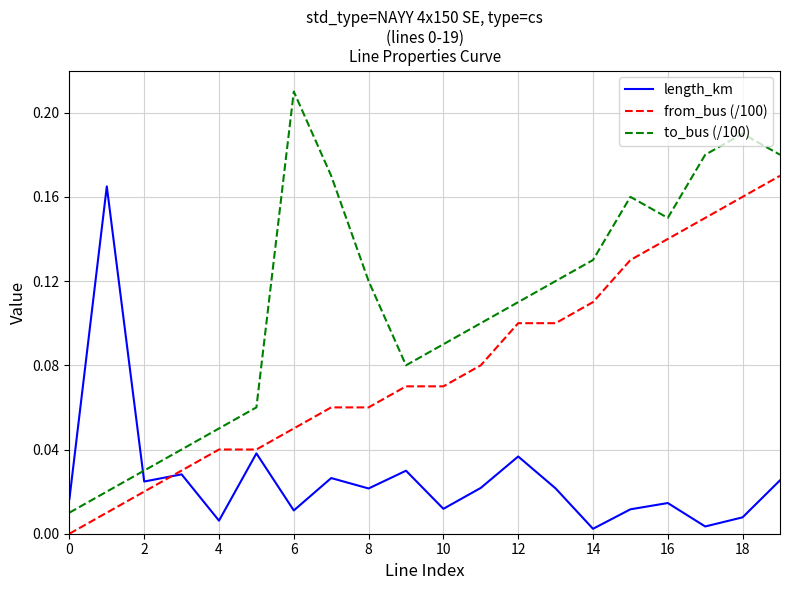

Which series has the largest total across all categories?

to_bus (/100)